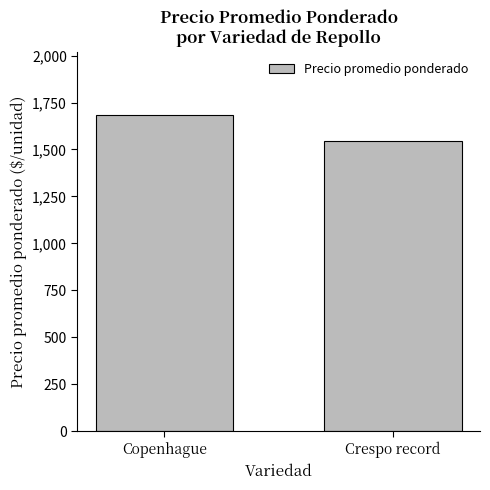

Rank the categories by value from lowest to highest.

Crespo record, Copenhague